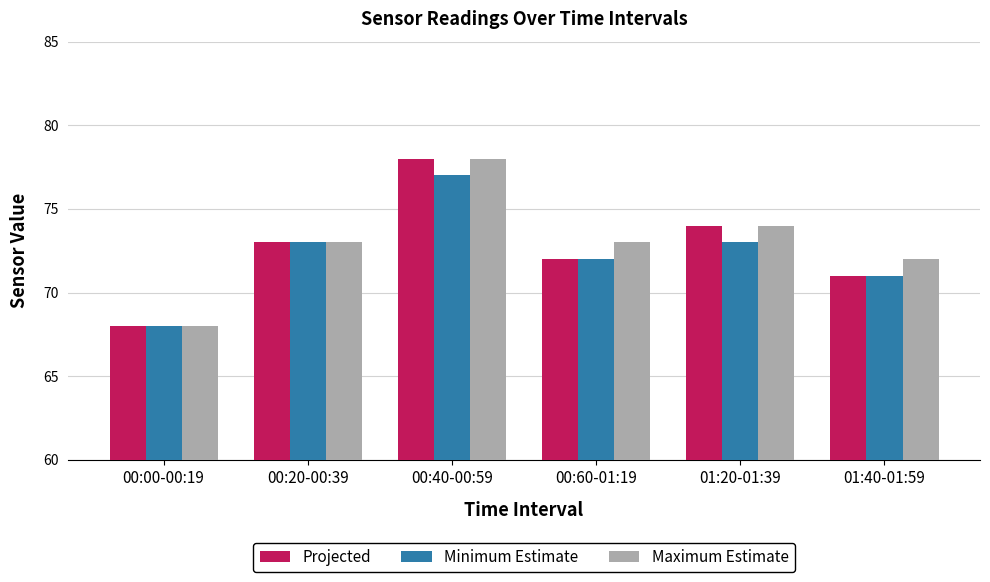

Rank the categories by Projected value from lowest to highest.

00:00-00:19, 01:40-01:59, 00:60-01:19, 00:20-00:39, 01:20-01:39, 00:40-00:59